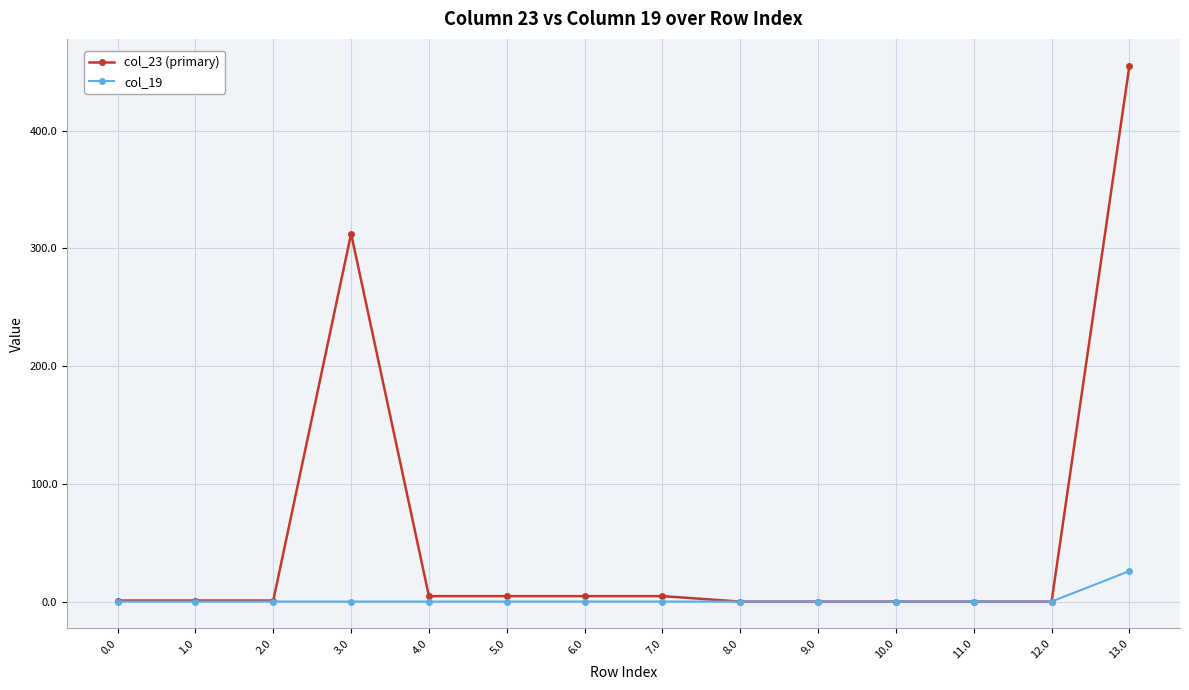

Read the col_23 (primary) value at 3.0.

312.6